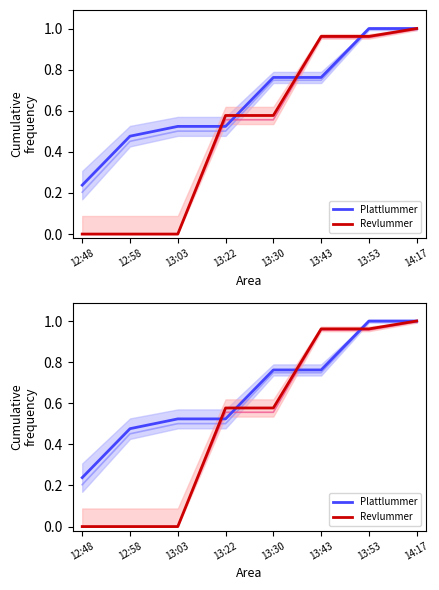

What is the value of the Revlummer point at the 7th from the left?

1.0